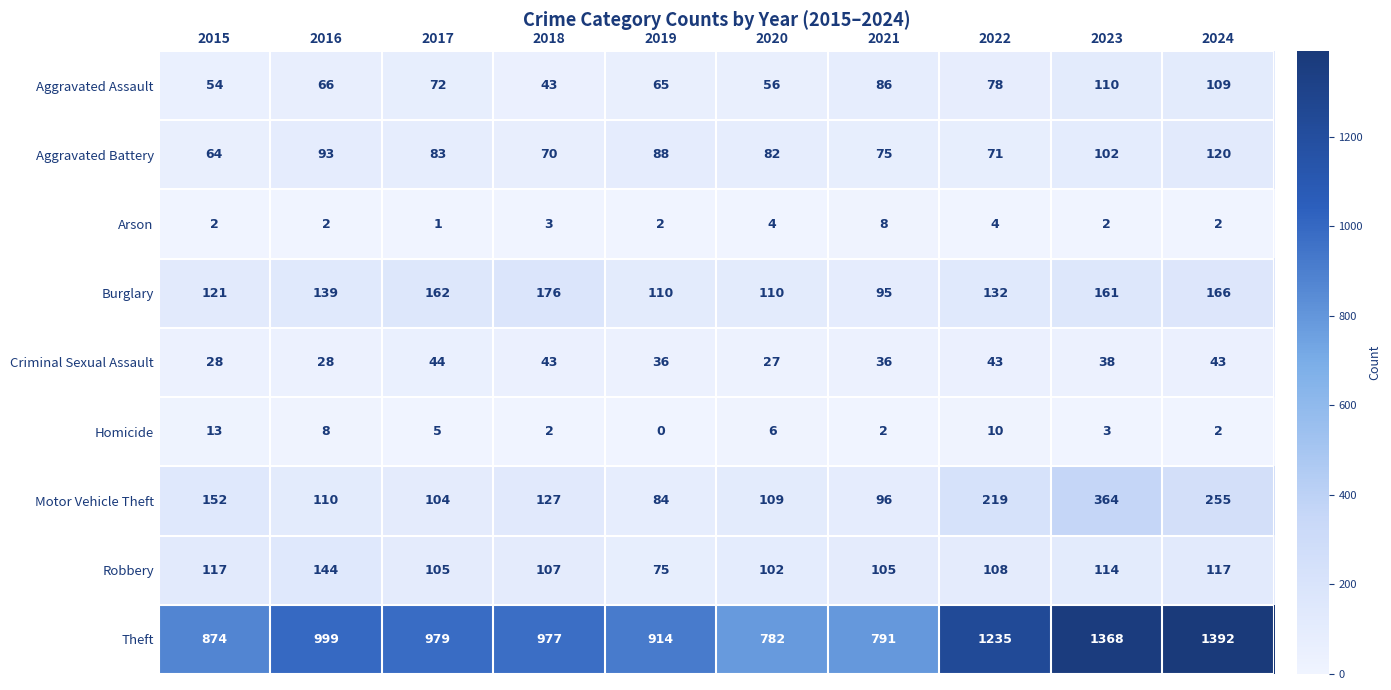

At 2019, list the series in order from largest to smallest.

Theft, Burglary, Aggravated Battery, Motor Vehicle Theft, Robbery, Aggravated Assault, Criminal Sexual Assault, Arson, Homicide